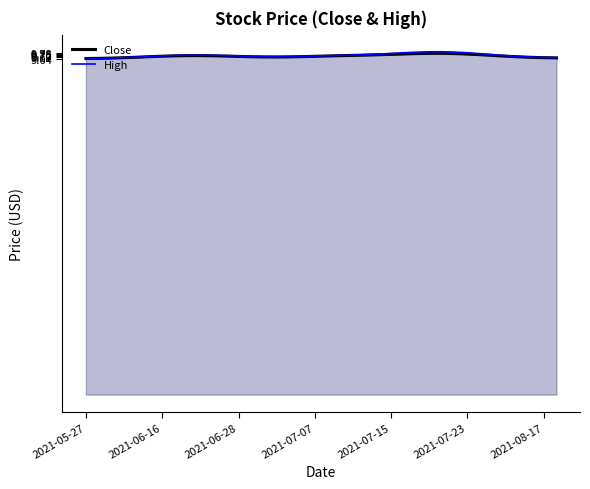

What is the label of the 30th point from the right?

8